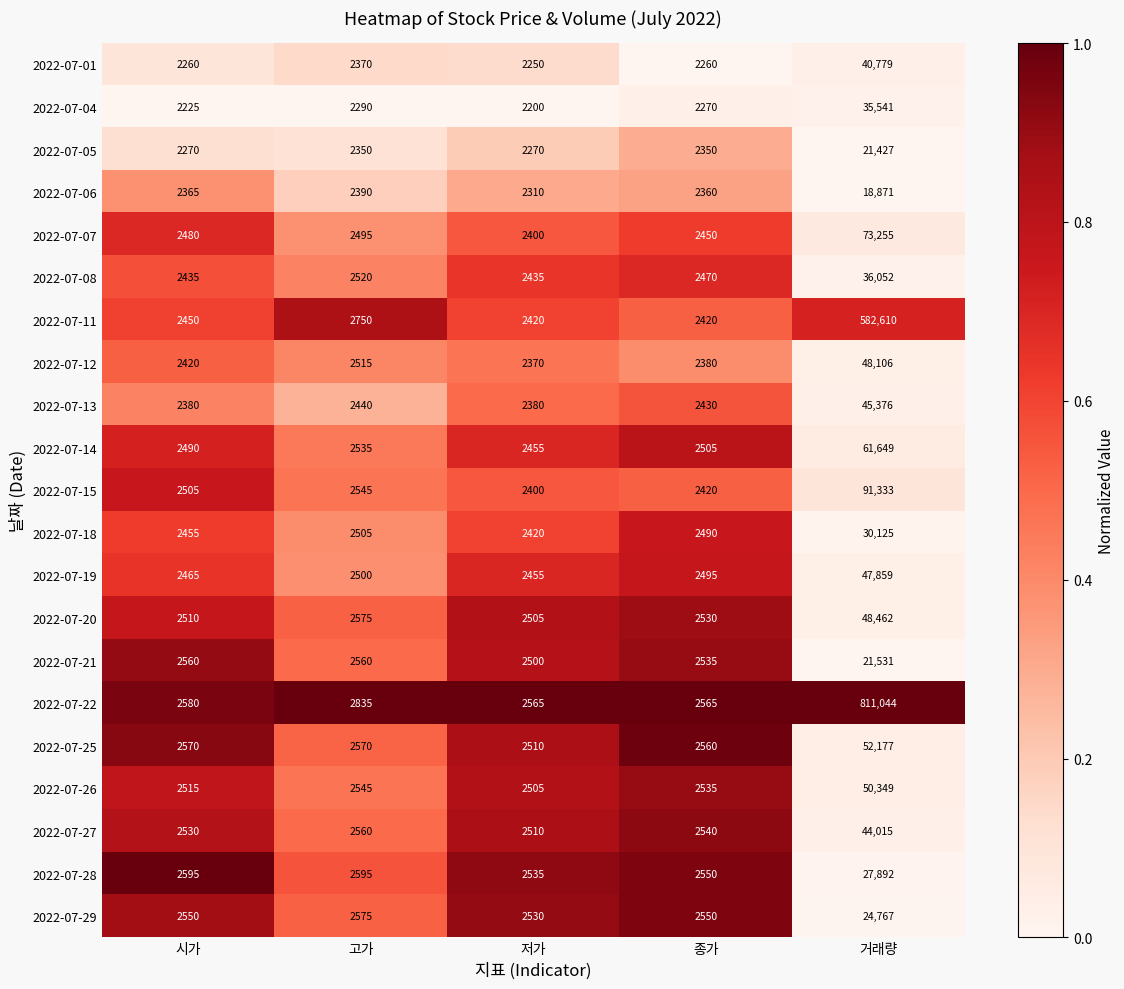

What is the difference between the second highest and minimum values in the 2022-07-04 series?

90